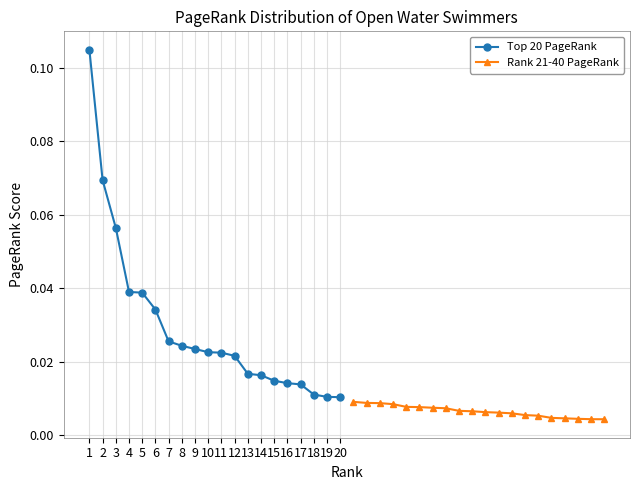

Is the value of Top 20 PageRank at 9 greater than the value of Rank 21-40 PageRank at 19?

Yes